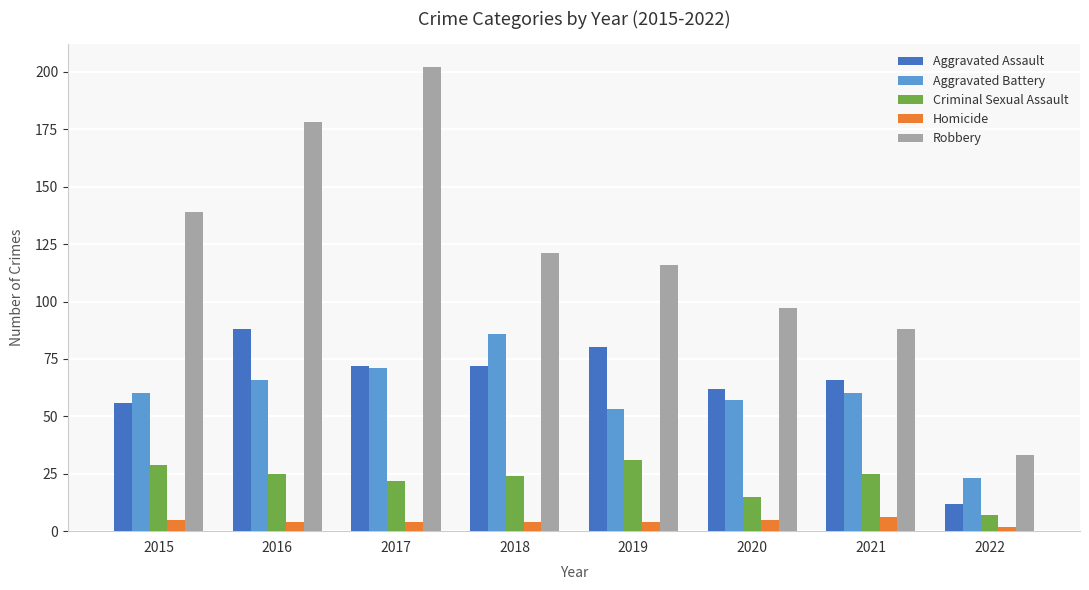

Reading left to right, what are all the values shown in this chart?

Aggravated Assault: 56	88	72	72	80	62	66	12
Aggravated Battery: 60	66	71	86	53	57	60	23
Criminal Sexual Assault: 29	25	22	24	31	15	25	7
Homicide: 5	4	4	4	4	5	6	2
Robbery: 139	178	202	121	116	97	88	33